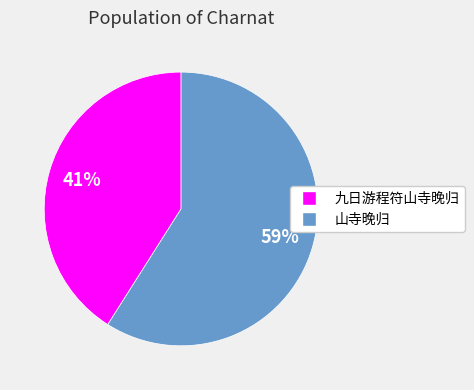

Is there a majority slice in this chart?

Yes